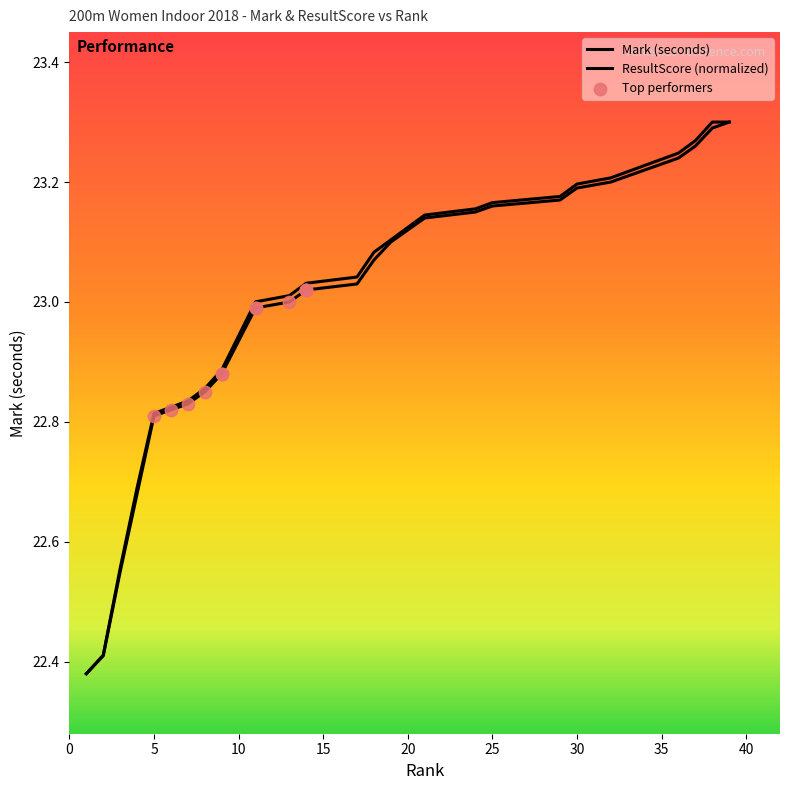

At which category is the sum across all series the highest?

39